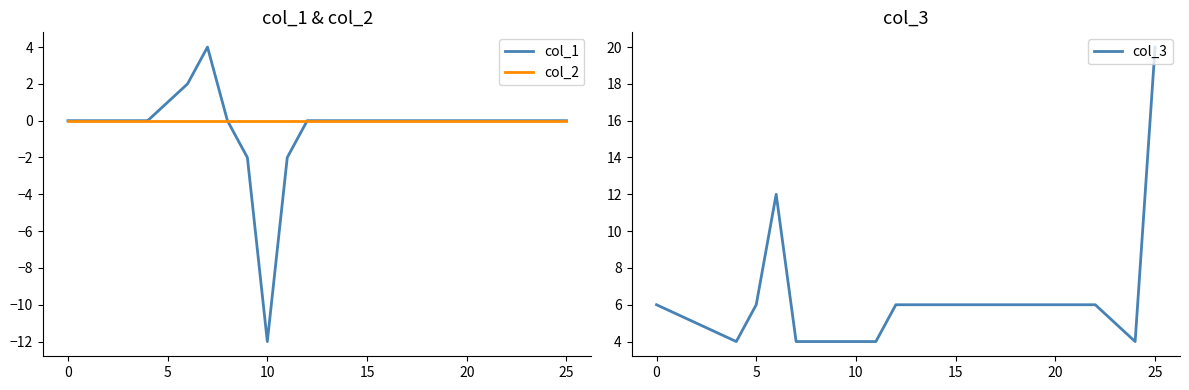

Count the number of categories in the chart.

23